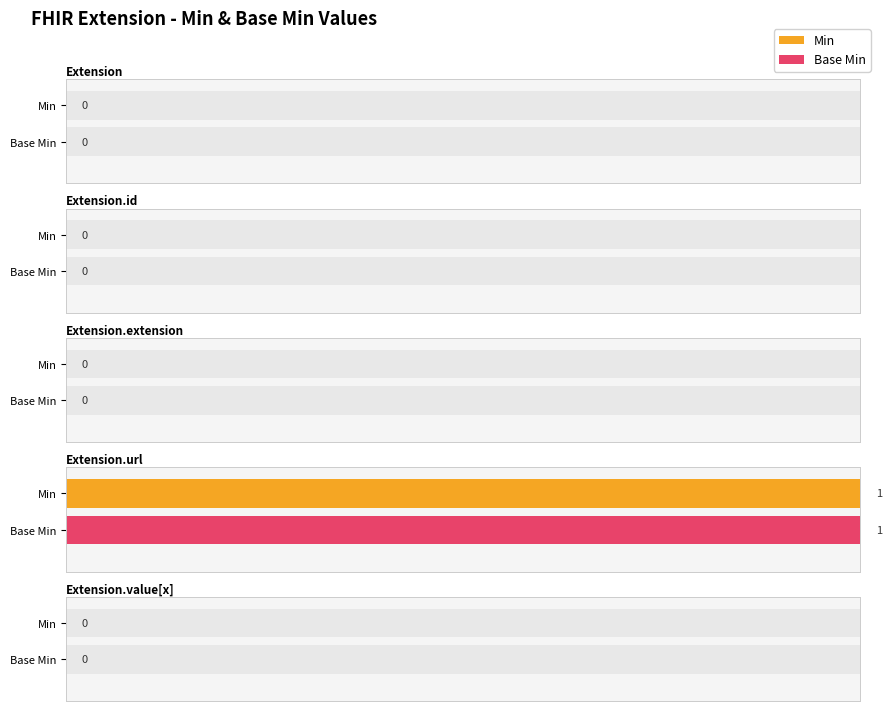

Are the bars horizontal?

Yes